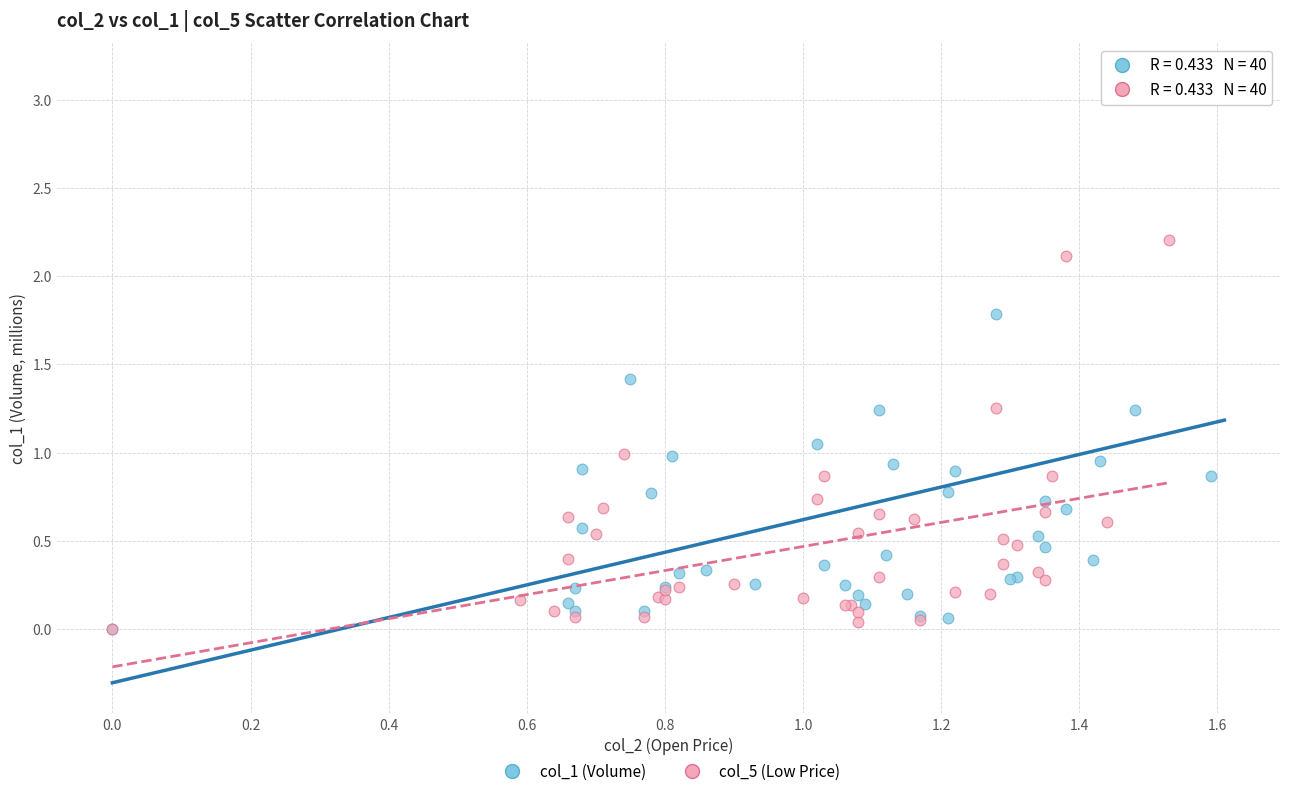

Which series has the widest spread of Y values?

col_1 (Volume)